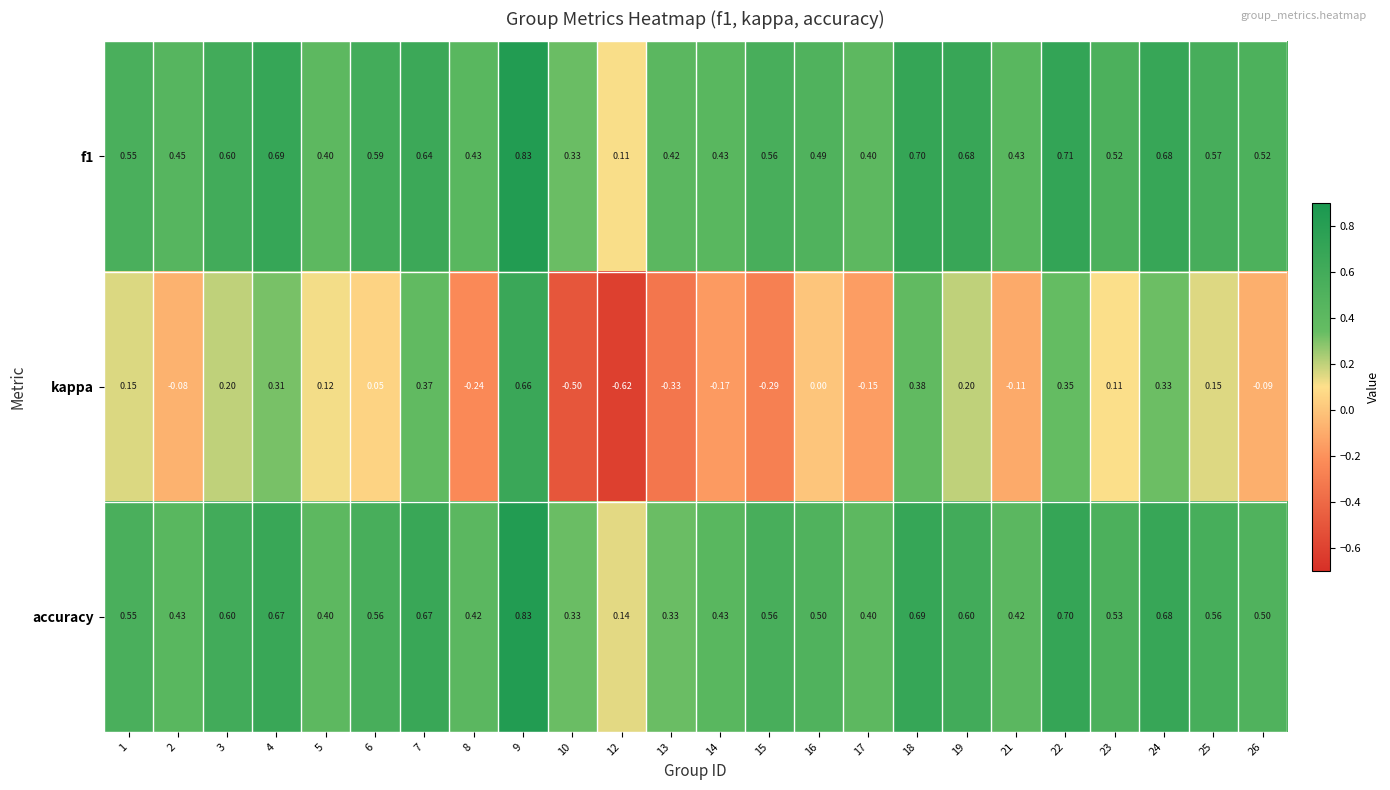

Is the value of kappa at 1 greater than the value of f1 at 24?

No